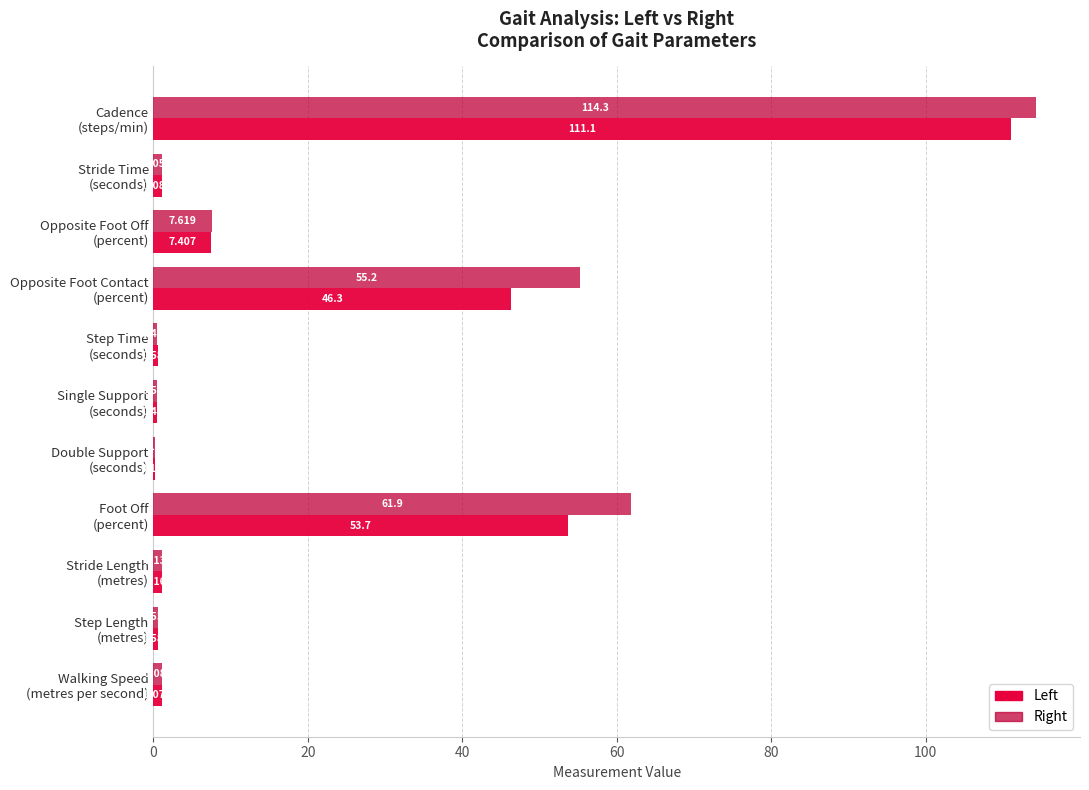

Which series has the largest total across all categories?

Right